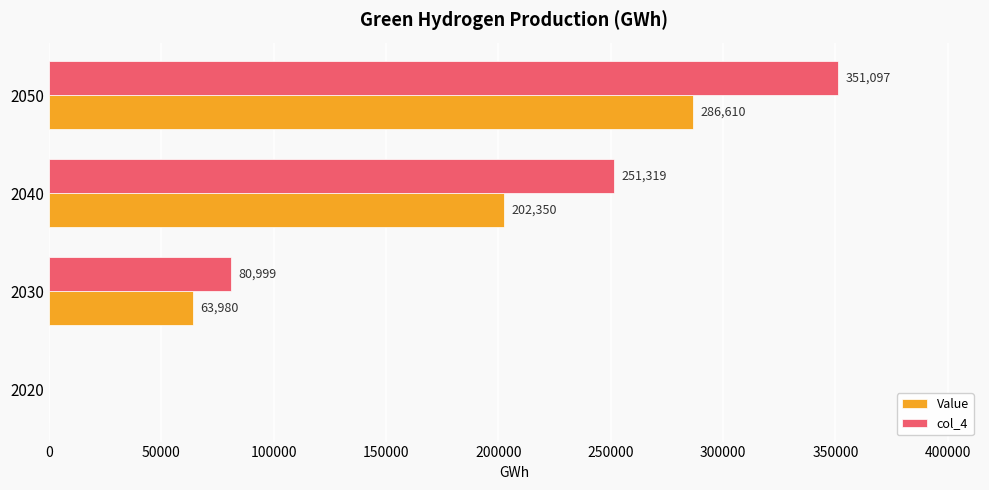

What is the approximate value of Value at 2030?

63980.0